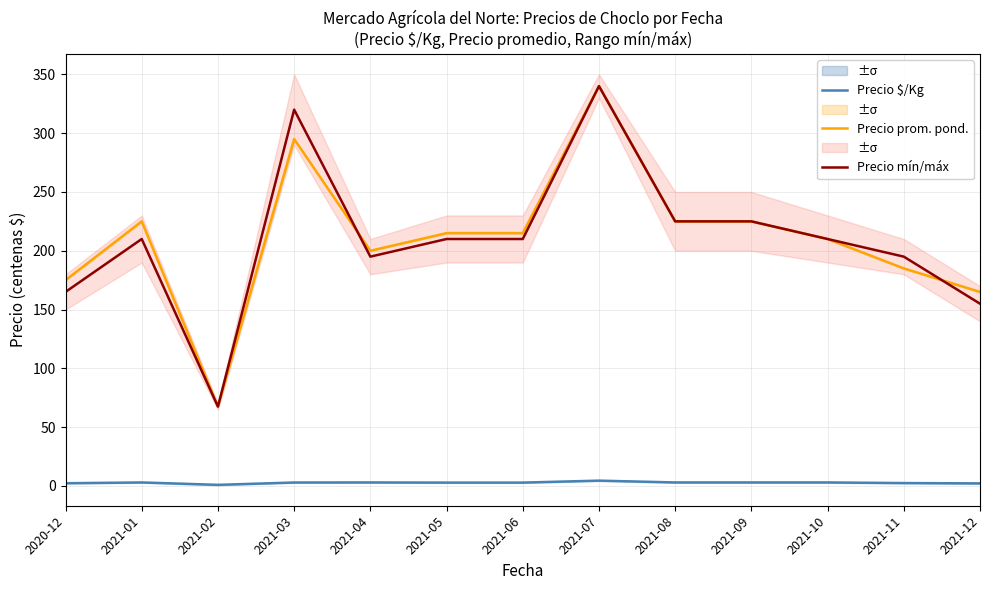

At which category is the sum across all series the highest?

2021-07